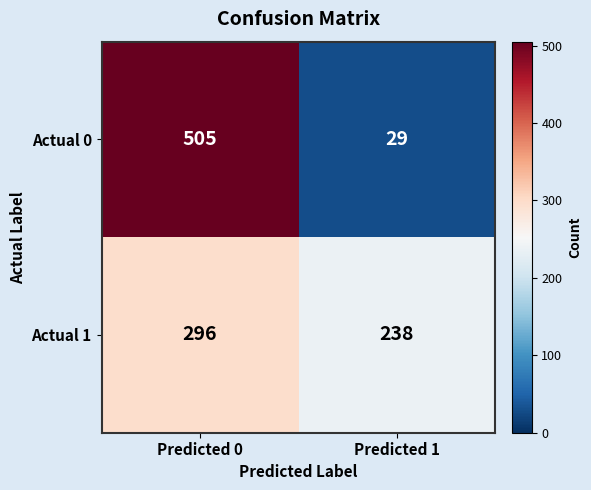

Which series changed the most between Predicted 0 and Predicted 1?

Actual 0